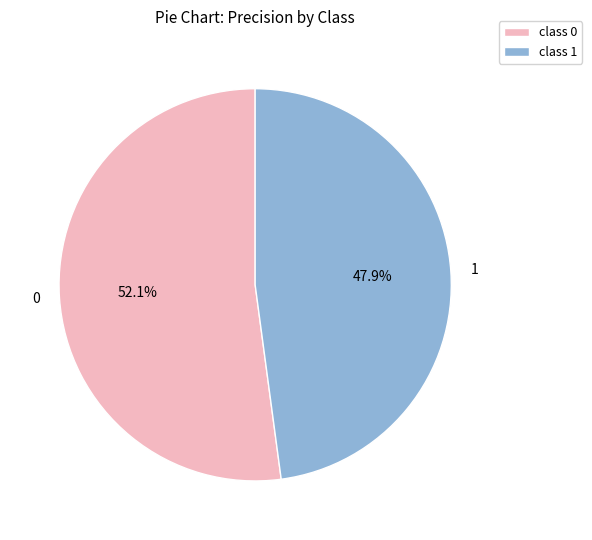

To the nearest percent, what portion does 0 represent?

52%